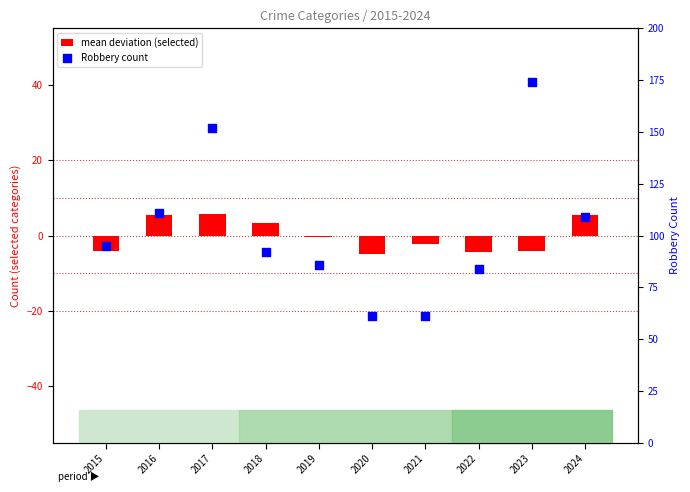

At which category is the sum across all series the highest?

2023